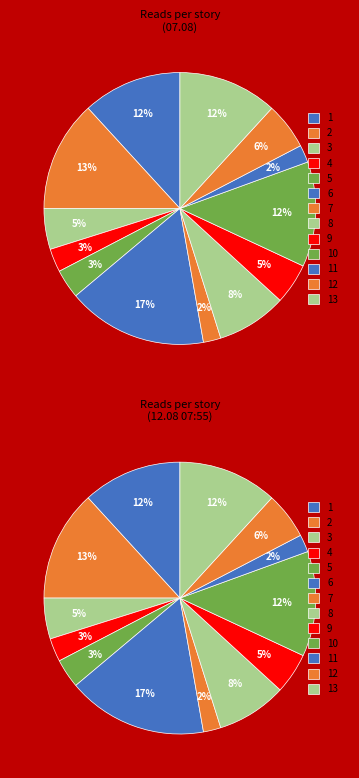

Does any single category account for the majority?

No